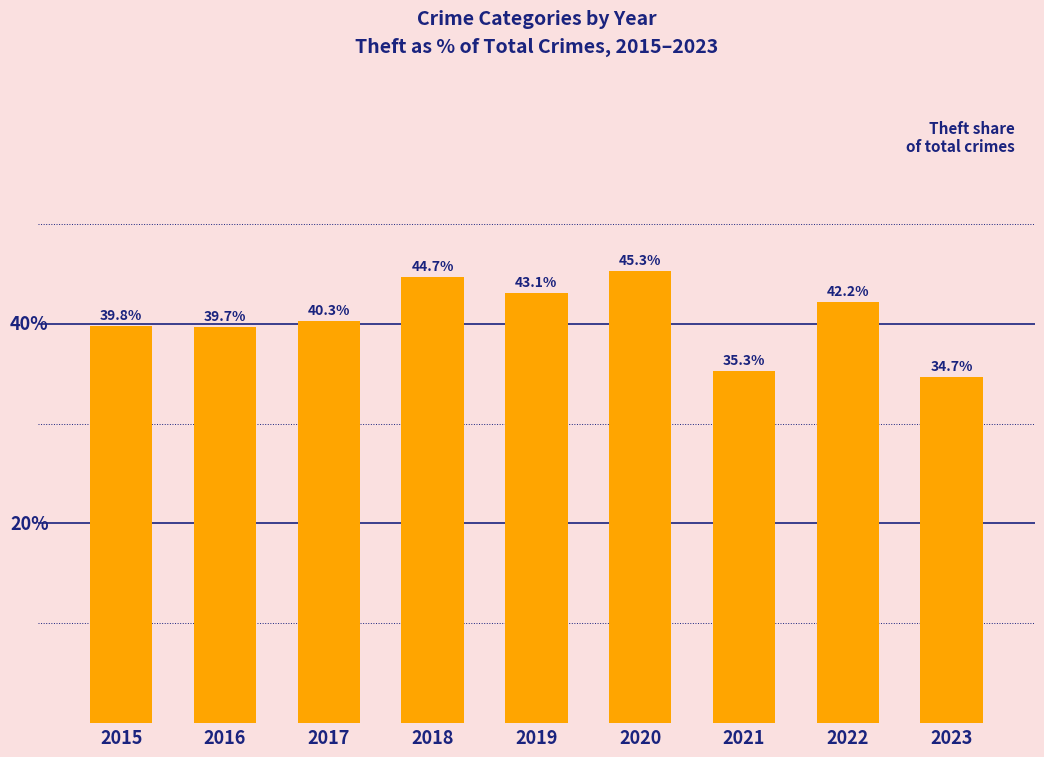

Rank the categories by value from highest to lowest.

2020, 2018, 2019, 2022, 2017, 2015, 2016, 2021, 2023